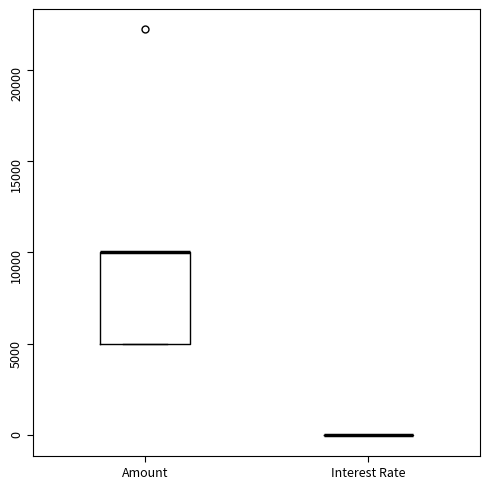

Reading left to right, transcribe this box plot: for each box, give where its median line is, the range the box spans, and where its two whiskers end, as read against the y-axis. The values are not printed on the chart, so give them approximately, as read against the axis.

Amount: median 10000 (drawn on the box's upper edge), box 5000 to 10000, whiskers 5000 to 10000
Interest Rate: box collapsed to a line at 0, whiskers 0 to 0